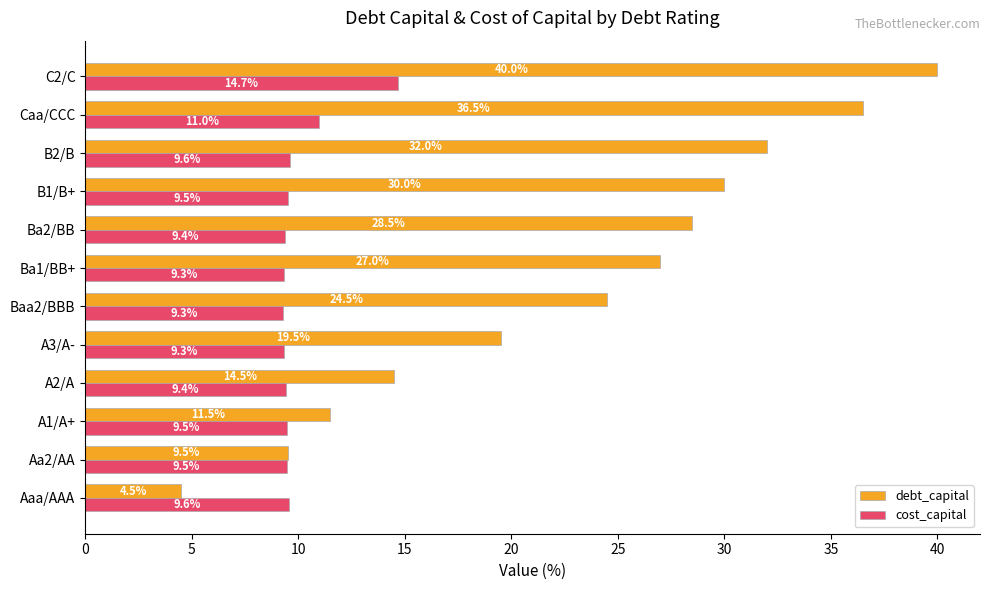

Rank the series at A2/A from highest to lowest value.

debt_capital, cost_capital